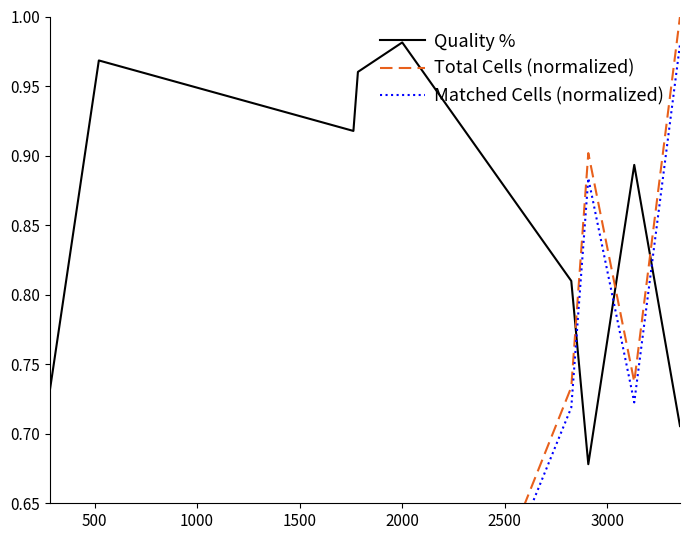

How many intersections are there between Total Cells (normalized) and Quality %?

3